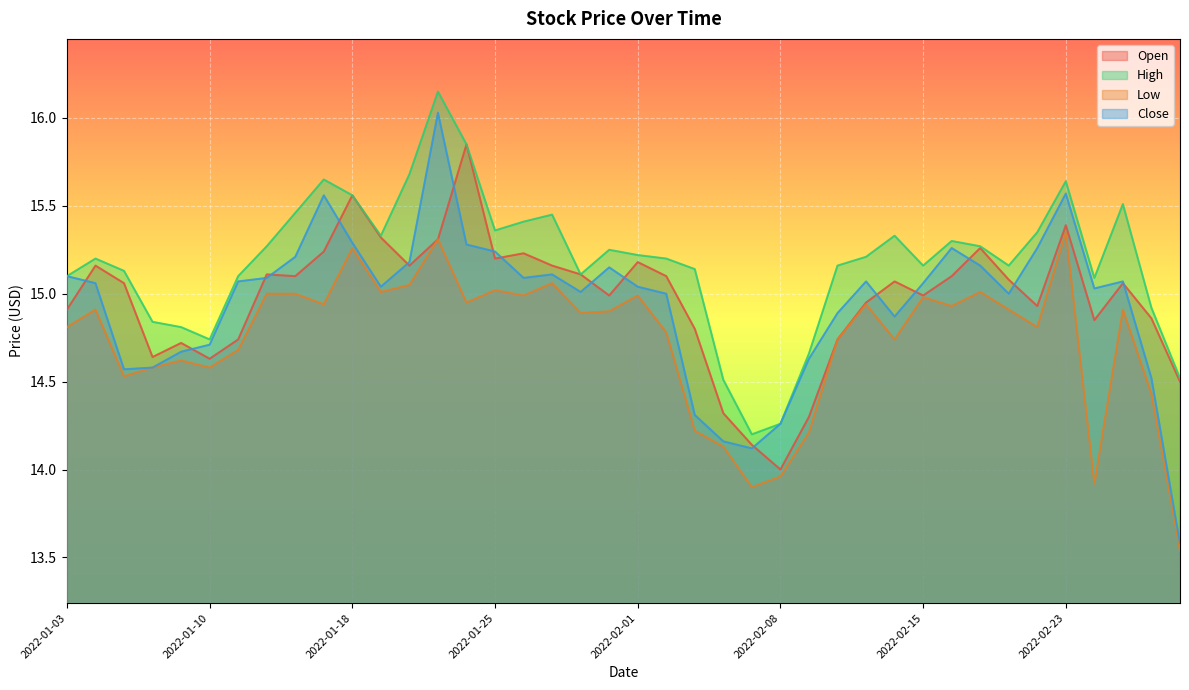

At which category is the sum across all series the highest?

2022-01-21